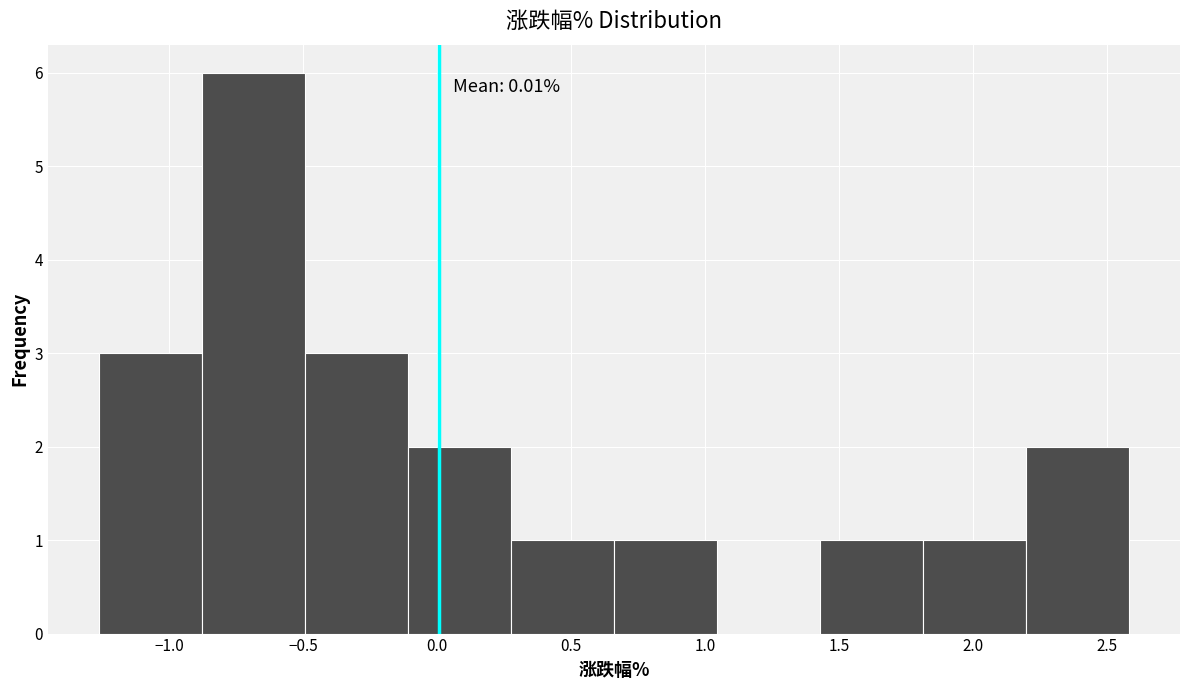

Which range on the x-axis has the tallest bar?

-0.90 to -0.50